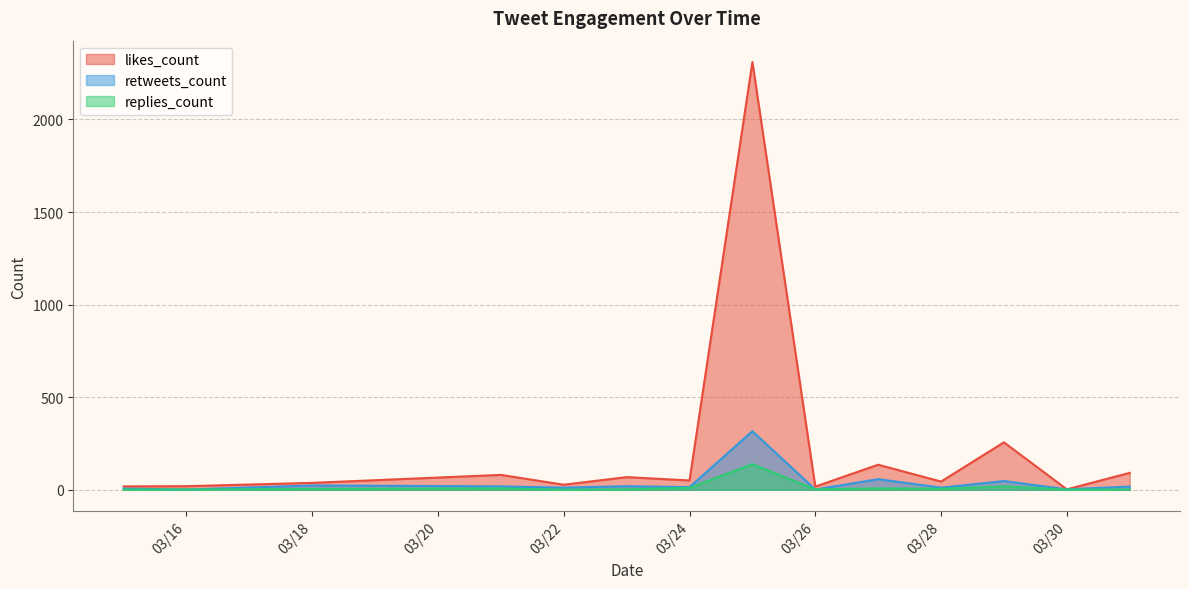

How many lines are shown in the chart?

3